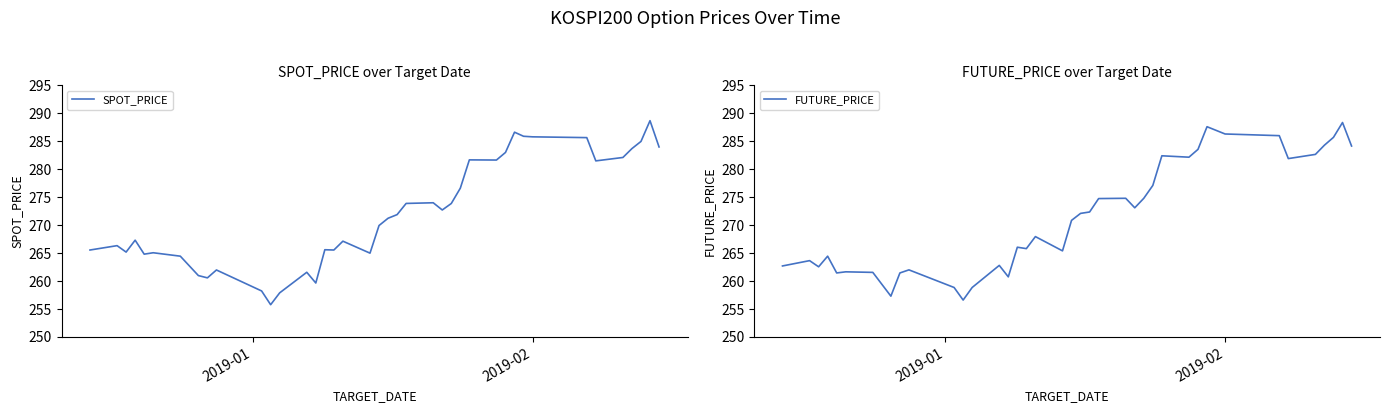

How many times do SPOT_PRICE and FUTURE_PRICE cross each other?

3